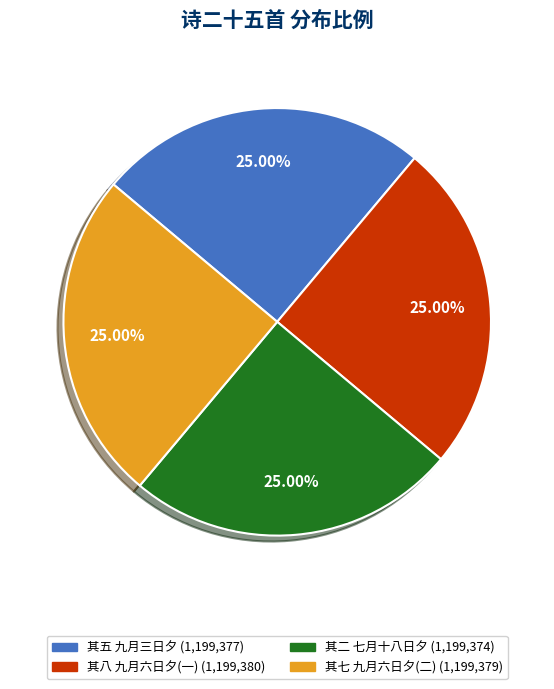

Is there a majority slice in this chart?

No